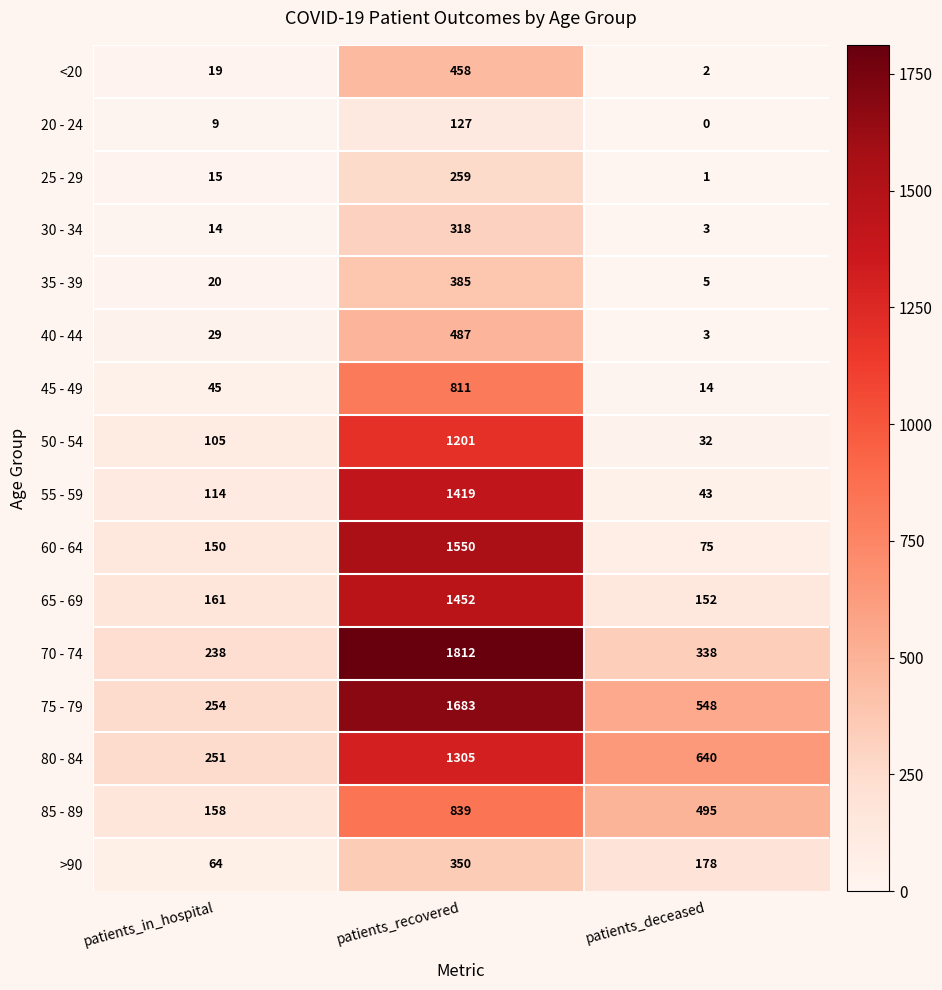

At which category is the sum across all series the highest?

patients_recovered